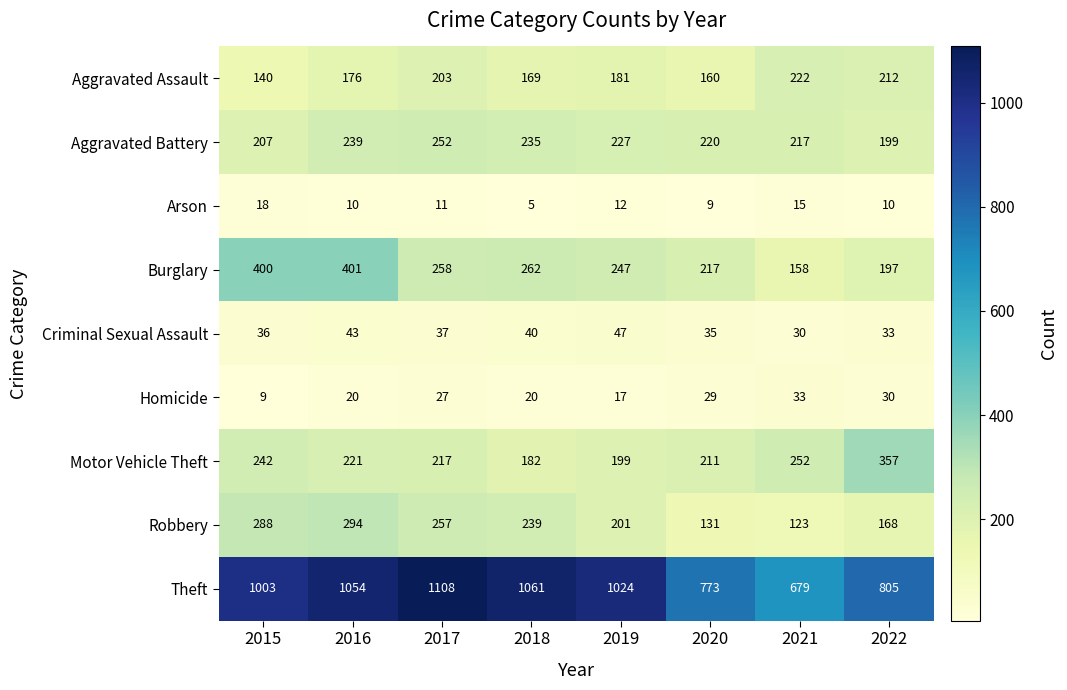

What is the difference between the highest and lowest values at 2021?

664